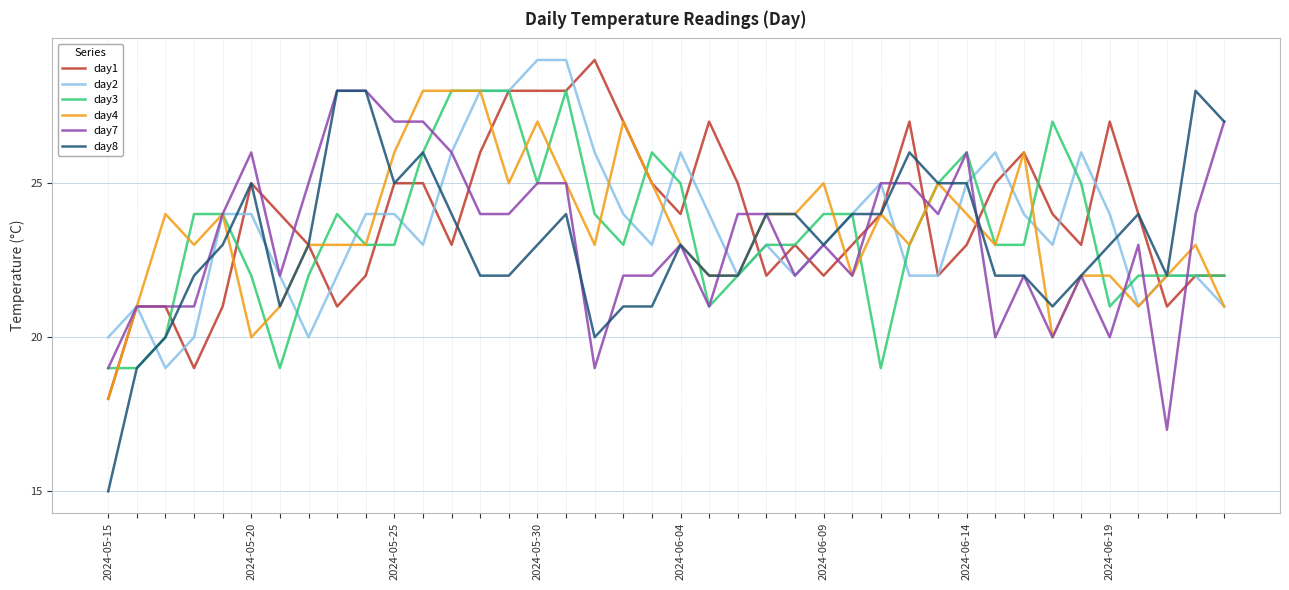

Which series has the largest range (max minus min)?

day8